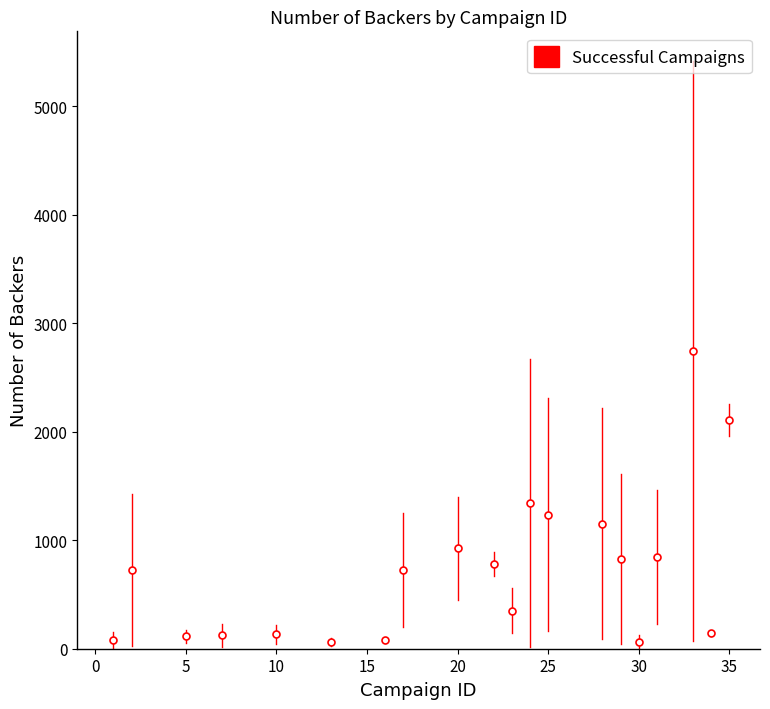

What is the difference between the maximum and second lowest values?

2682.0